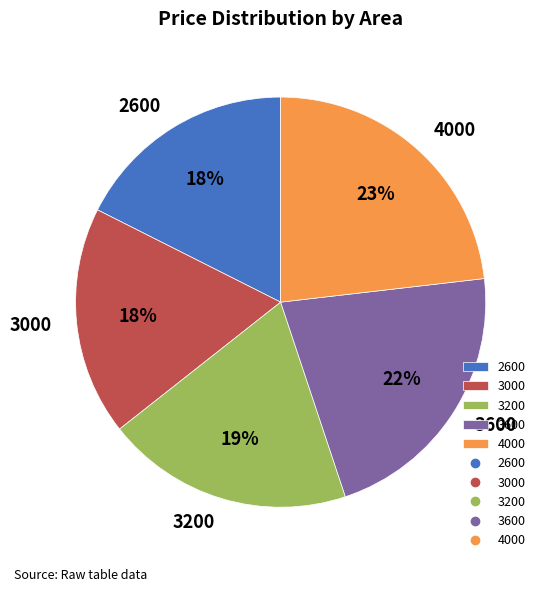

Which slice is the largest?

4000